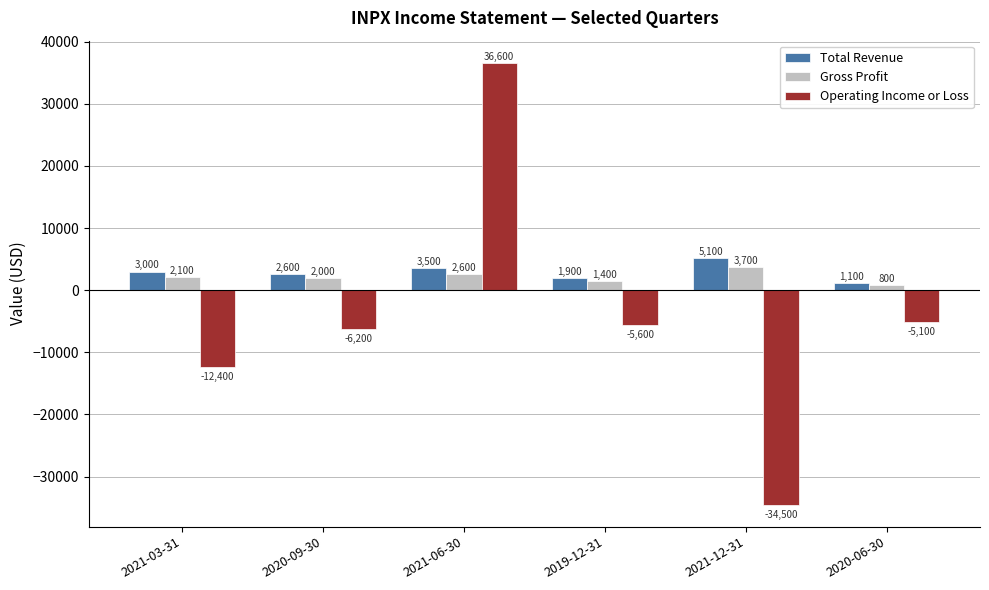

Count the Total Revenue values in the range 1900 to 3500.

4